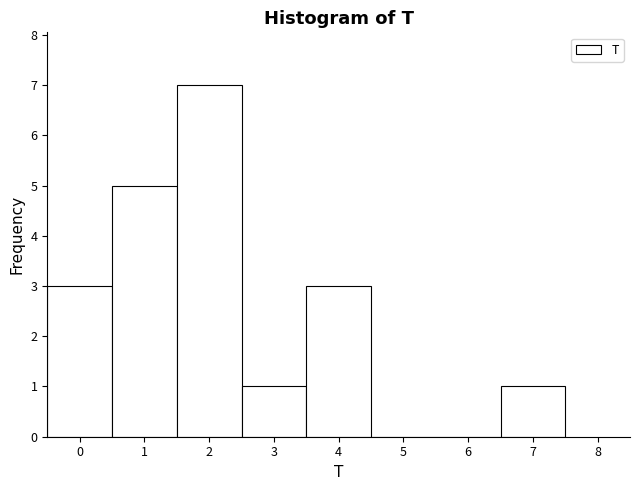

Reading left to right, list every bar in this chart as the range it spans on the x-axis followed by its height. The values are not printed on the chart, so give them approximately, as read against the axis.

-0.5 to 0.5: 3
0.5 to 1.5: 5
1.5 to 2.5: 7
2.5 to 3.5: 1
3.5 to 4.5: 3
4.5 to 5.5: 0
5.5 to 6.5: 0
6.5 to 7.5: 1